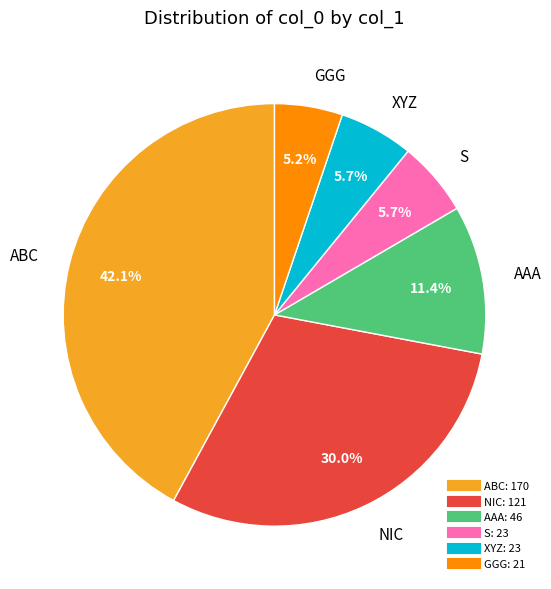

Does any single category account for the majority?

No